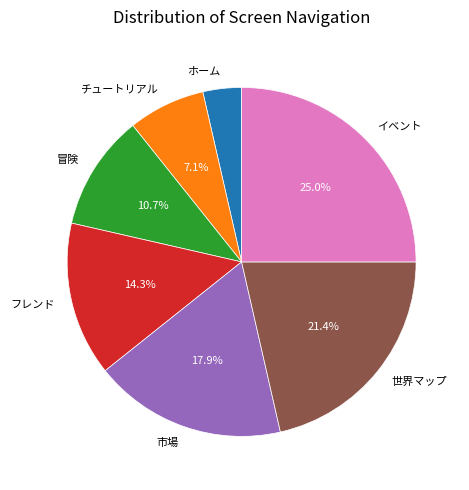

Which slice is the largest?

イベント